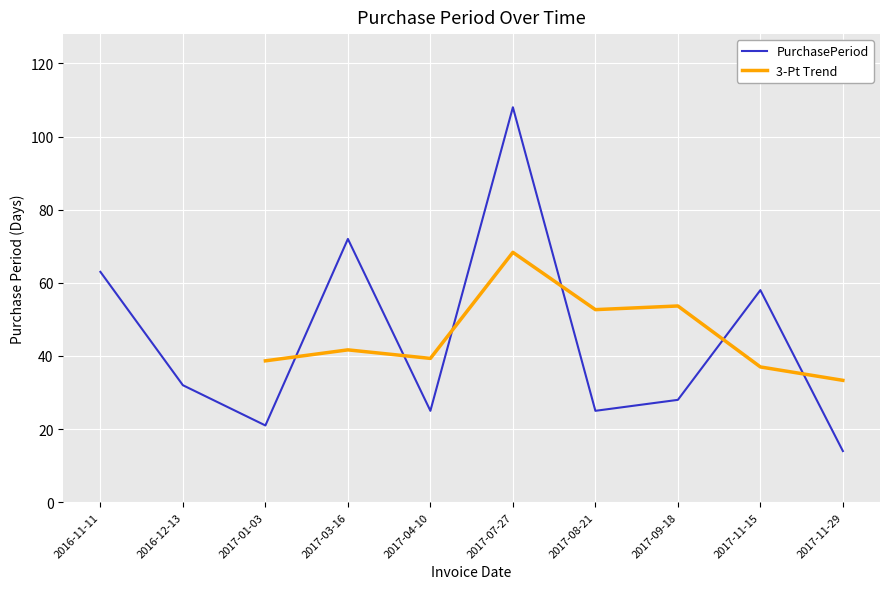

What is the change in value from 2016-11-11 to 2017-11-29?

-49